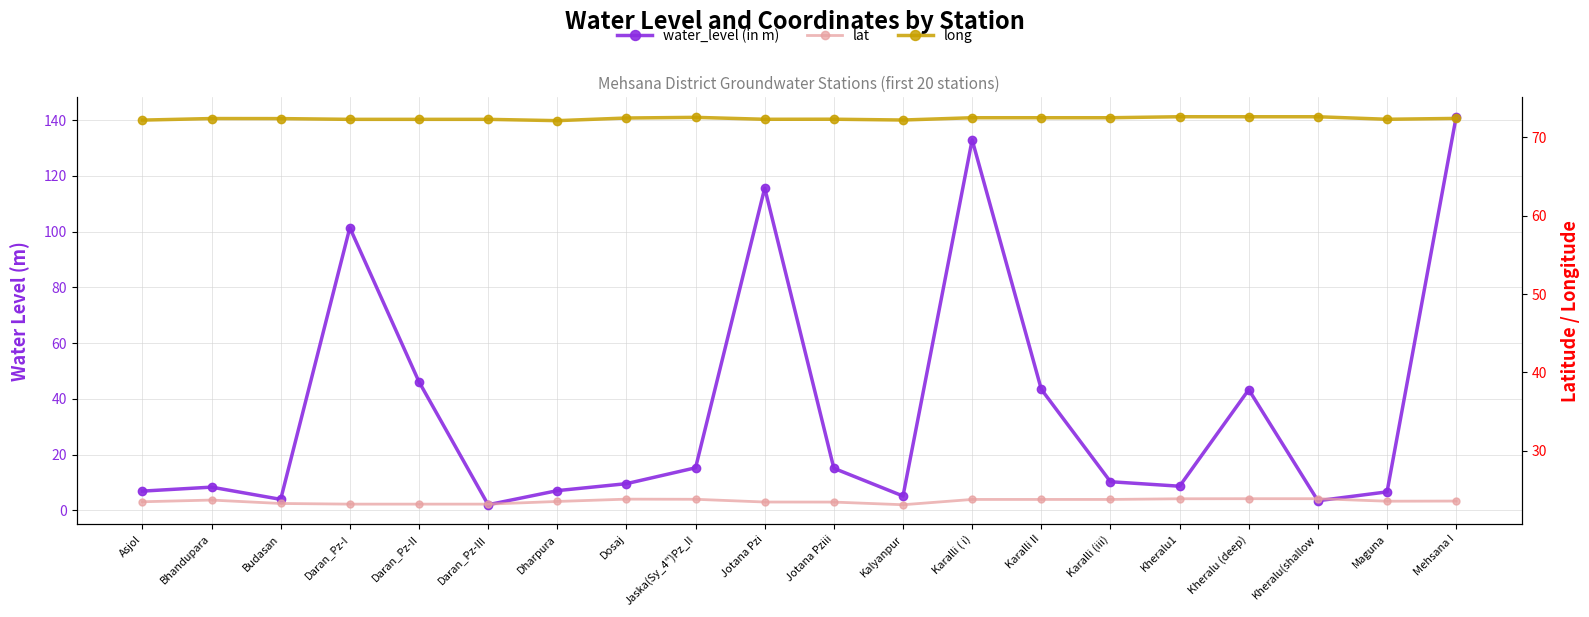

Reading left to right, extract all data points from this chart.

water_level (in m): 6.9	8.4	4.0	101.4	46.2	2.0	7.1	9.6	15.3	115.7	15.1	5.2	133.0	43.5	10.3	8.7	43.3	3.5	6.7	141.2
lat: 23.5	23.7	23.3	23.2	23.2	23.2	23.5	23.8	23.8	23.5	23.5	23.1	23.8	23.8	23.8	23.9	23.9	23.9	23.6	23.6
long: 72.2	72.4	72.4	72.3	72.3	72.3	72.1	72.5	72.5	72.3	72.3	72.2	72.5	72.5	72.5	72.6	72.6	72.6	72.3	72.4